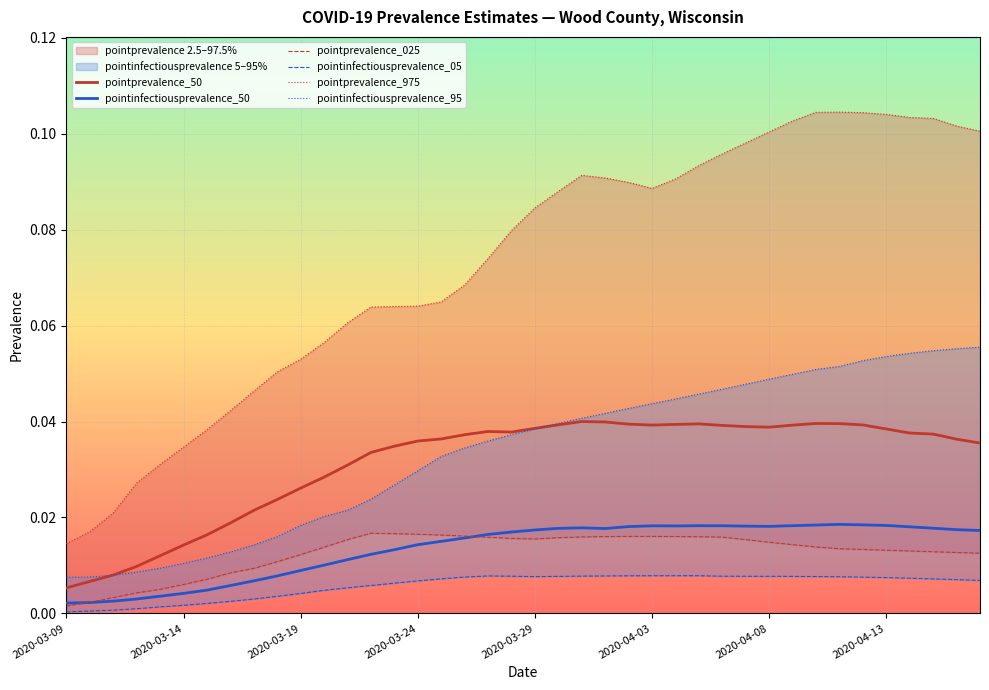

True or false: pointinfectiousprevalence_50 and pointprevalence_50 intersect in this chart.

False